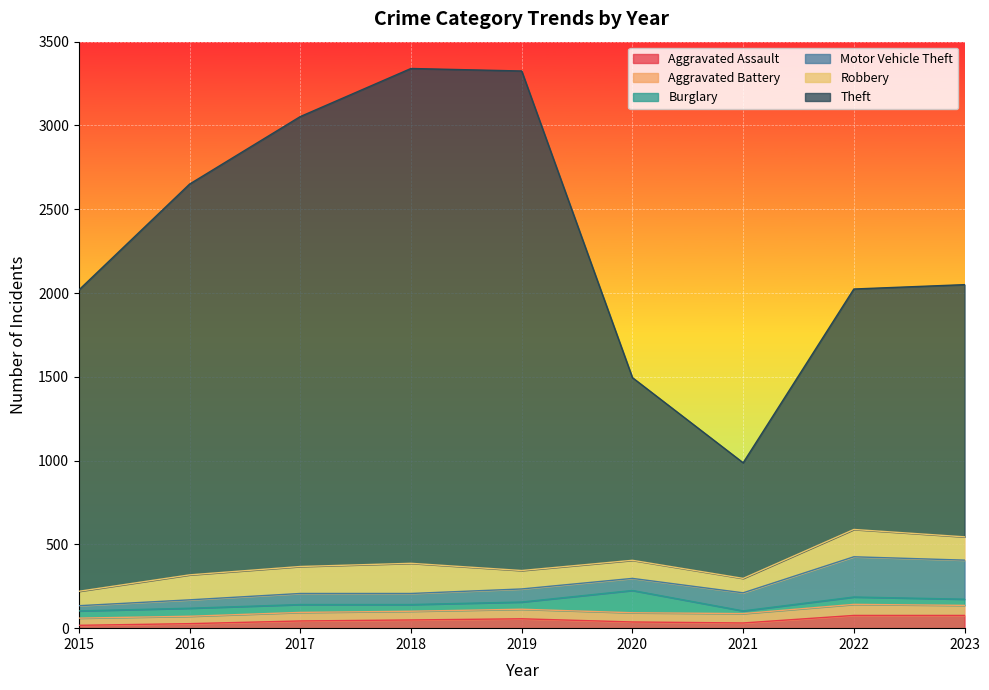

How many data points in Robbery are less than 139?

4